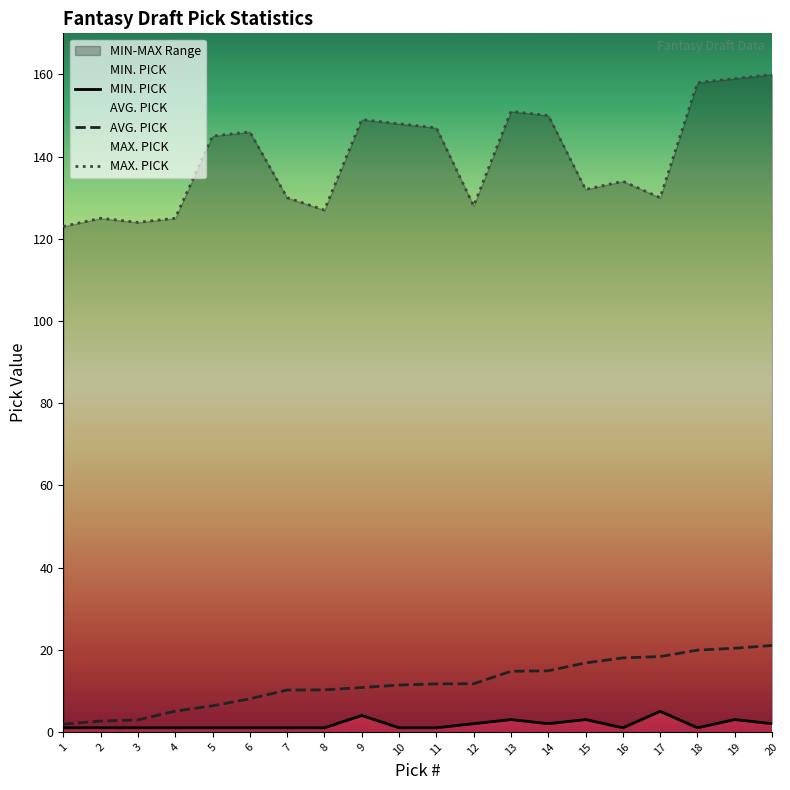

At which category is the sum across all series the highest?

20